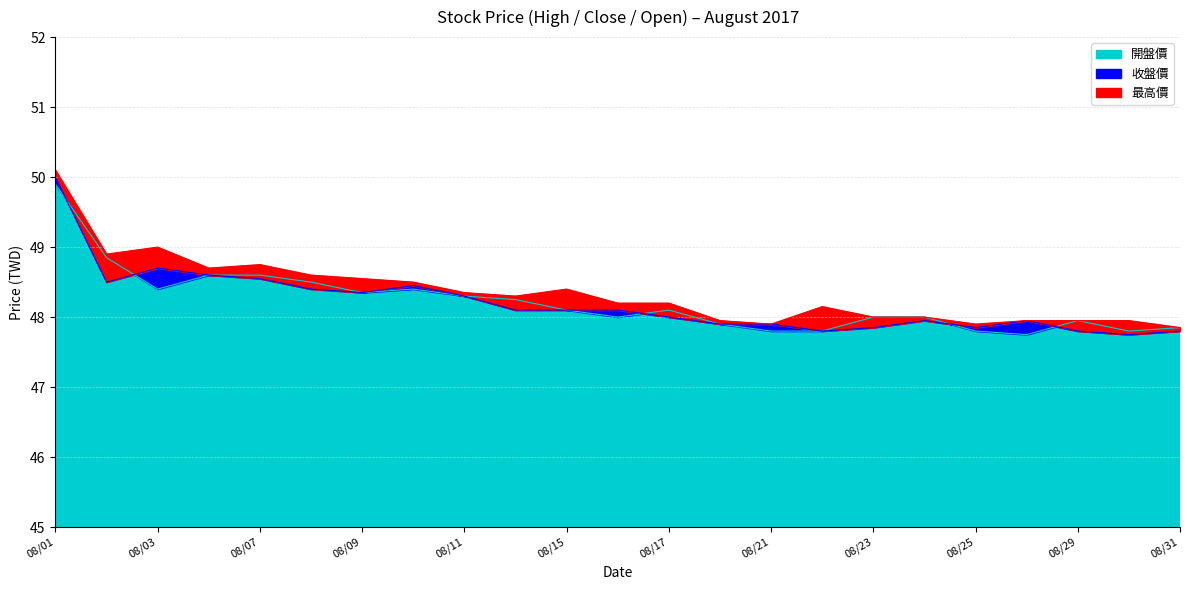

What is the spread (max minus min) of values at 08/21?

0.1